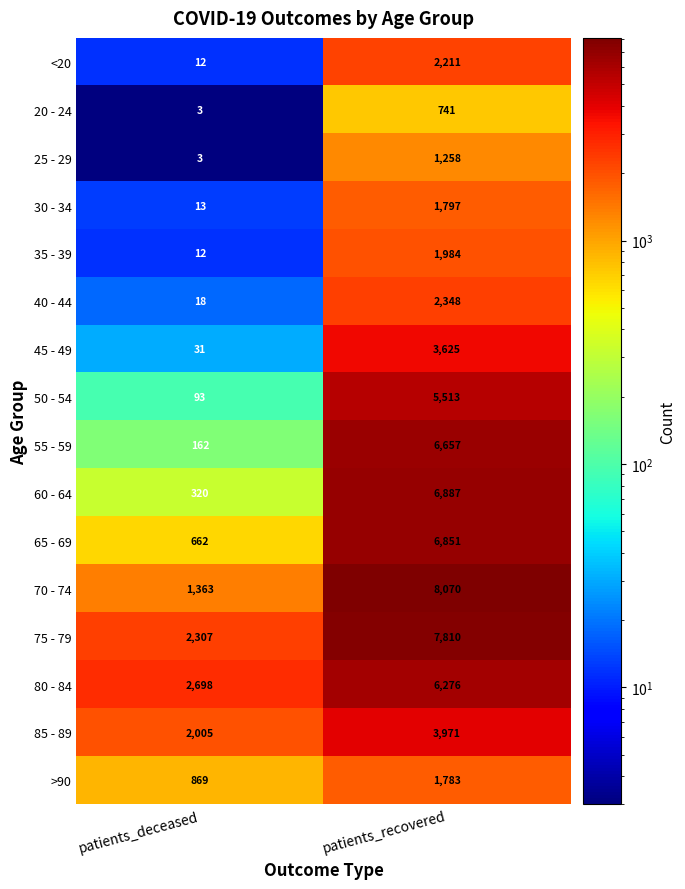

At which category does the chart reach its minimum across all series?

patients_deceased